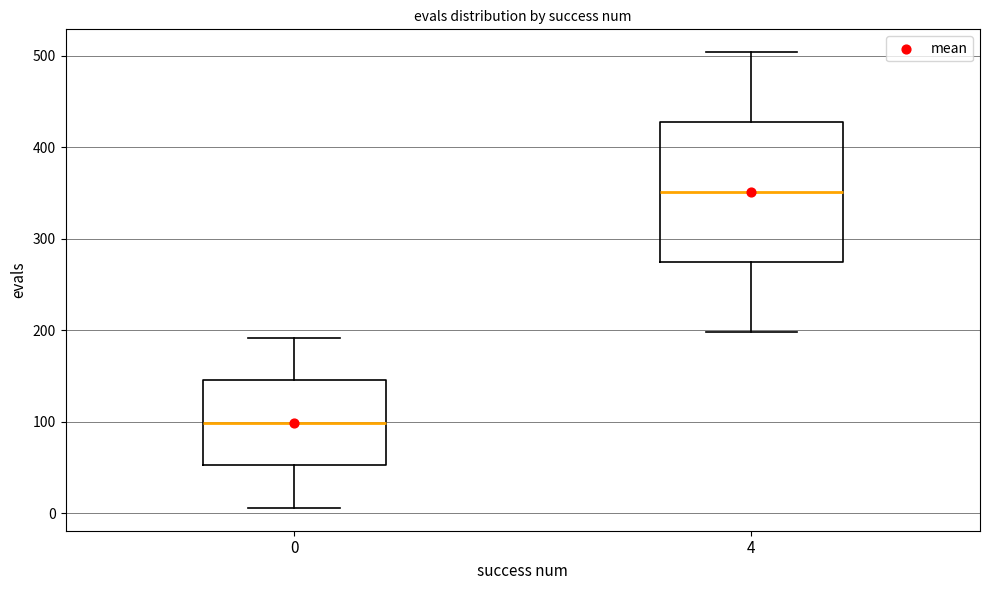

Where is the upper edge of the box at x = 4 on the y-axis? The values are not printed on the chart, so give them approximately, as read against the axis.

430